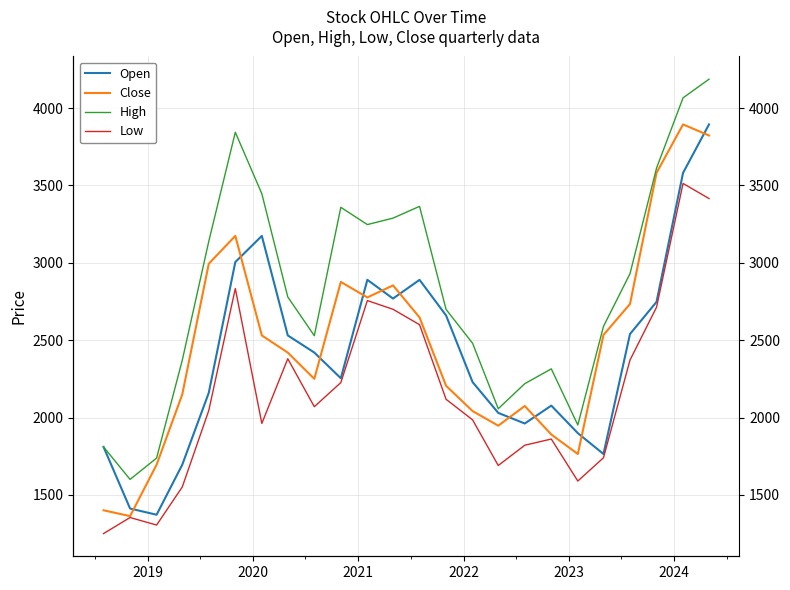

What is the smallest value displayed?

1250.0